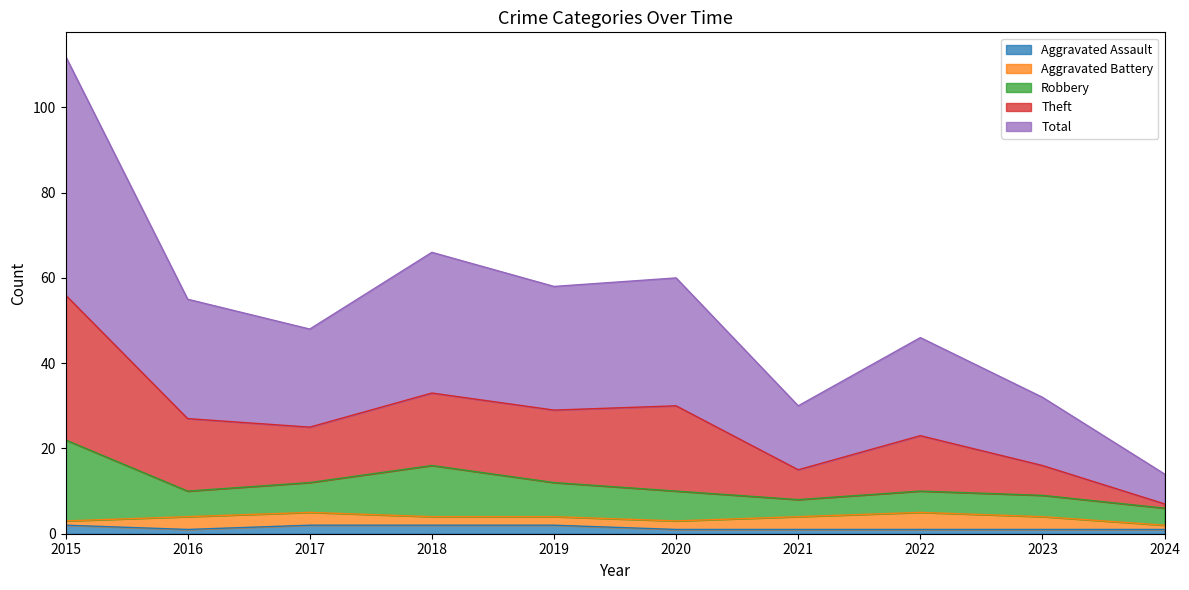

True or false: Aggravated Assault and Theft intersect in this chart.

False